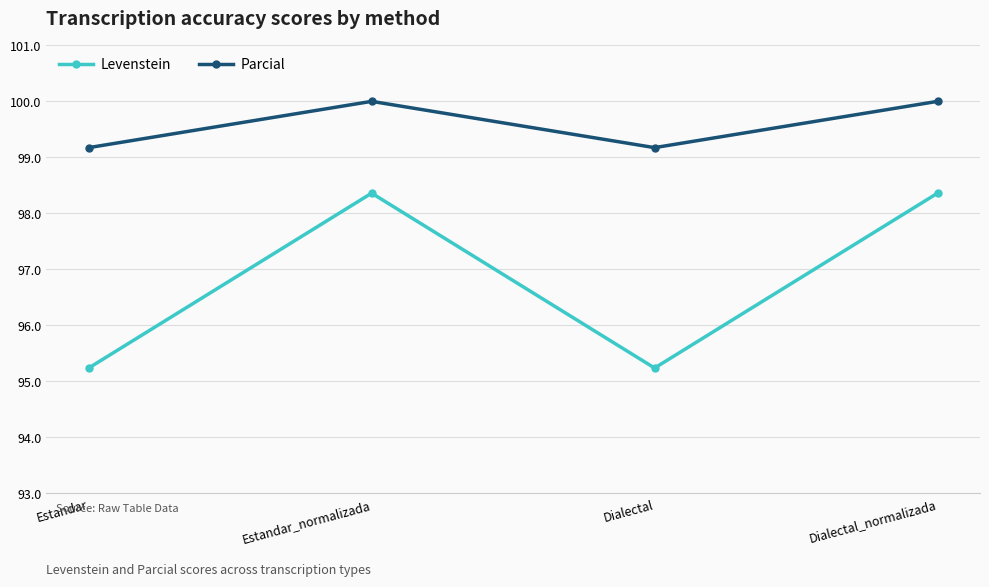

The value of Parcial at Dialectal is 39.3. True or false?

False